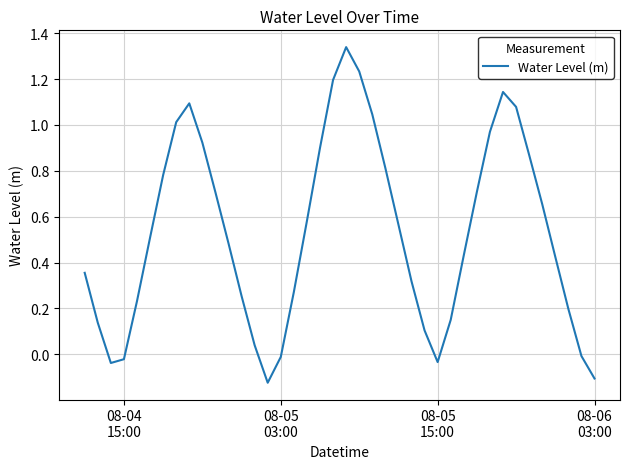

How many interior local peaks (higher than both neighbors) does the data have?

3